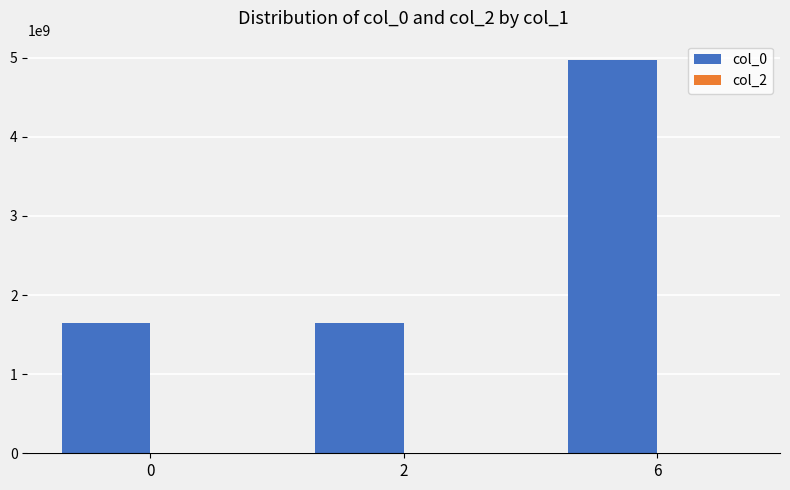

The value at 2 is 1649896418. True or false?

True